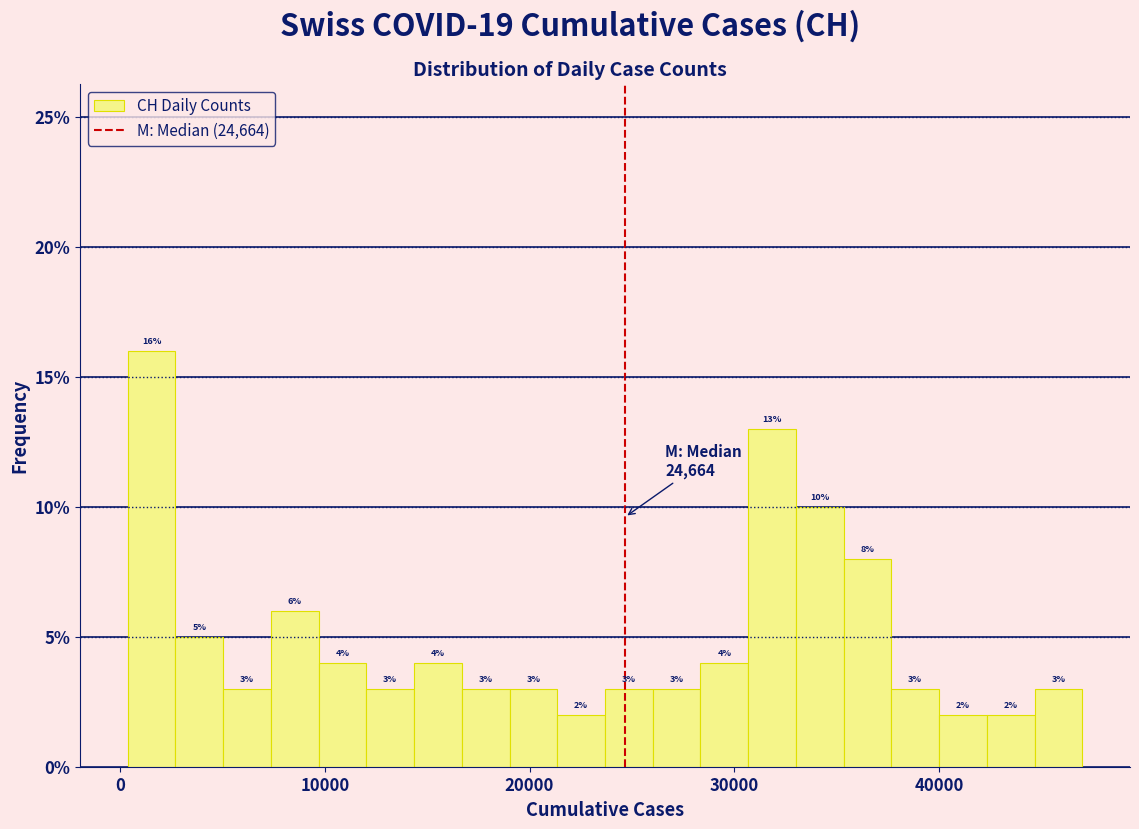

Around what value on the x-axis is the tallest bar? Give the approximate position of its centre, as read against the axis.

2000